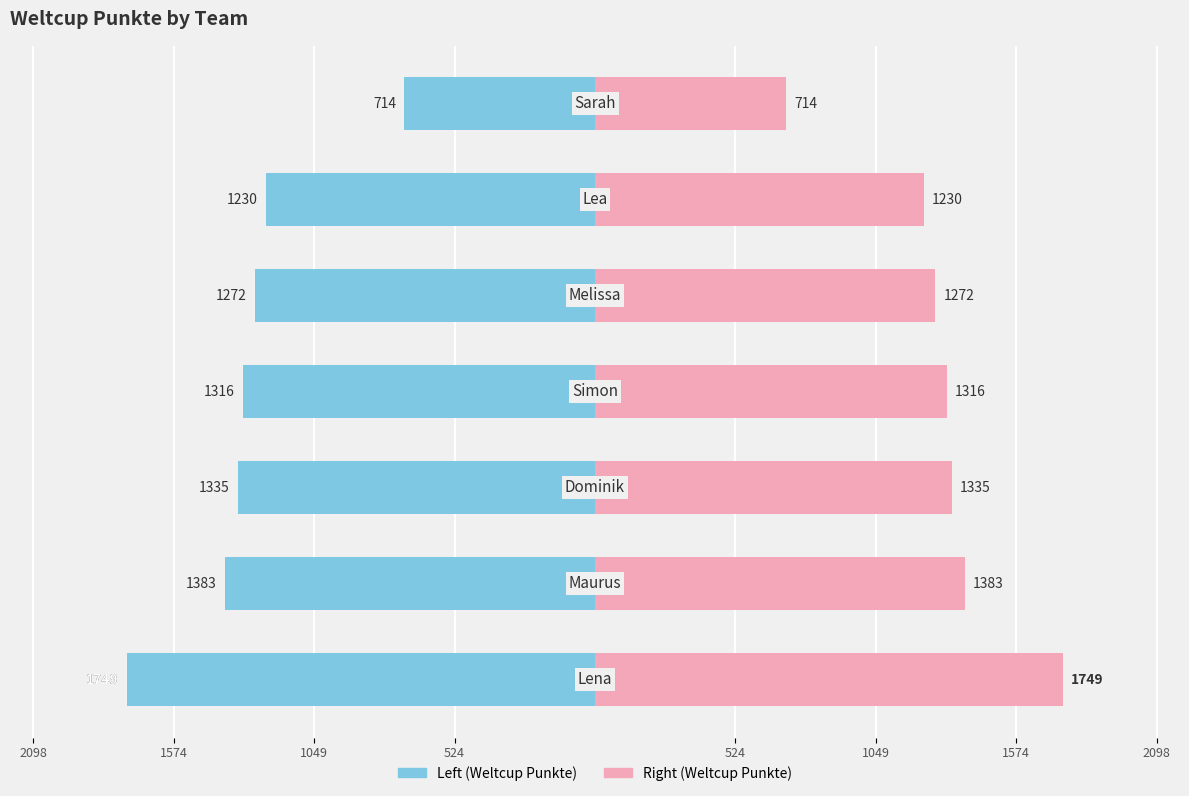

How many series are shown in this chart?

2